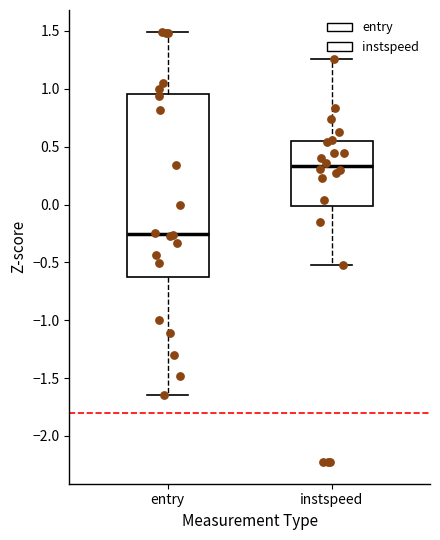

Which box is the tallest, from its lower edge to its upper edge?

entry